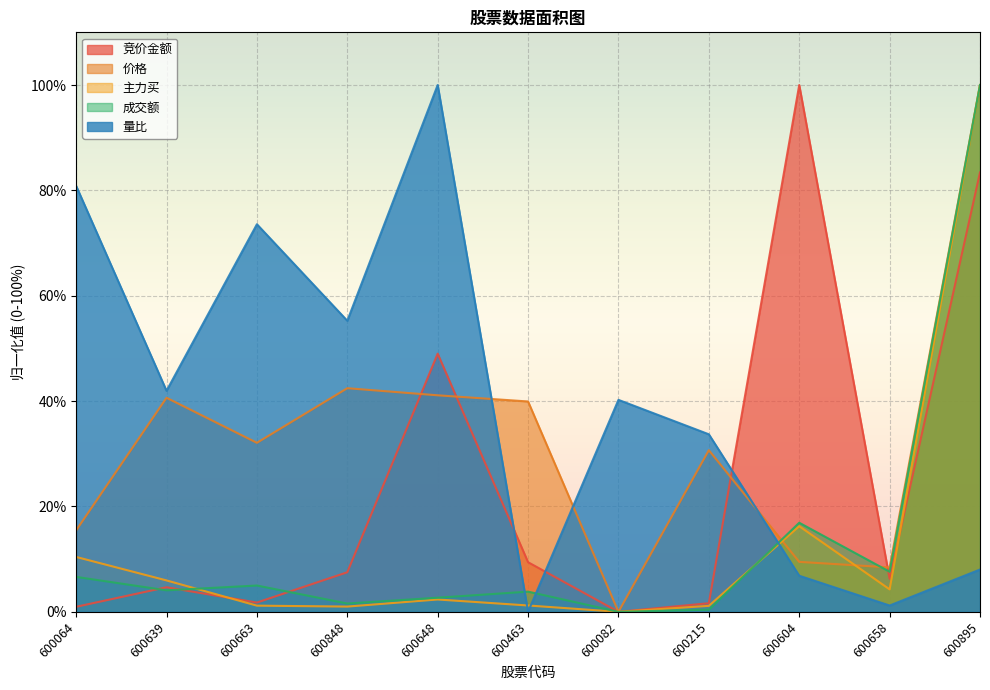

What is the spread (max minus min) of values at 600082?

40.2